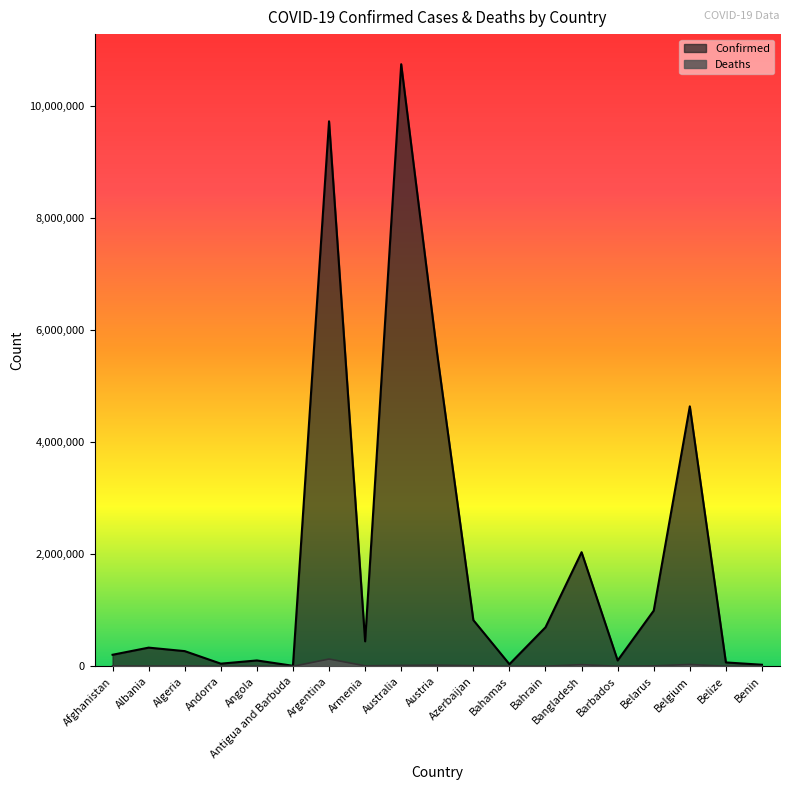

True or false: Deaths has more than 0 interior local peaks.

True